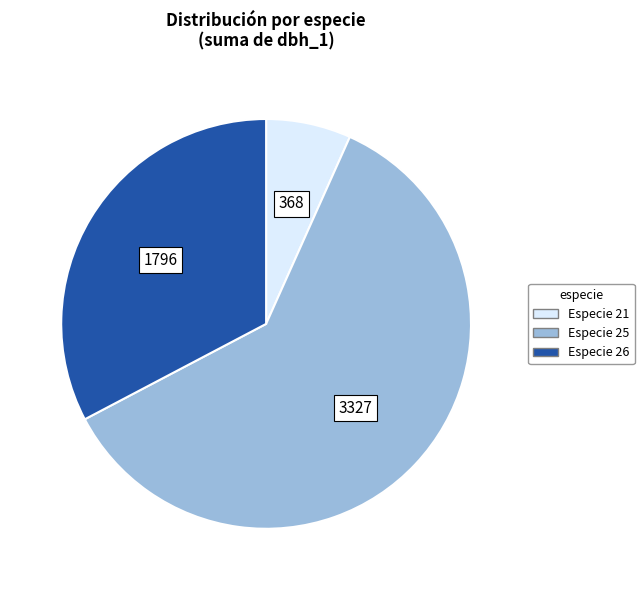

Does any single category account for the majority?

Yes